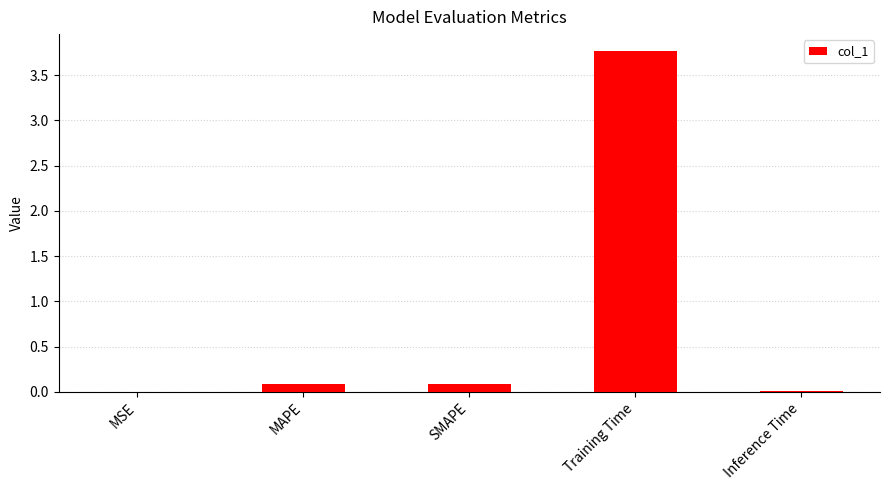

What is the maximum value shown in the chart?

3.8